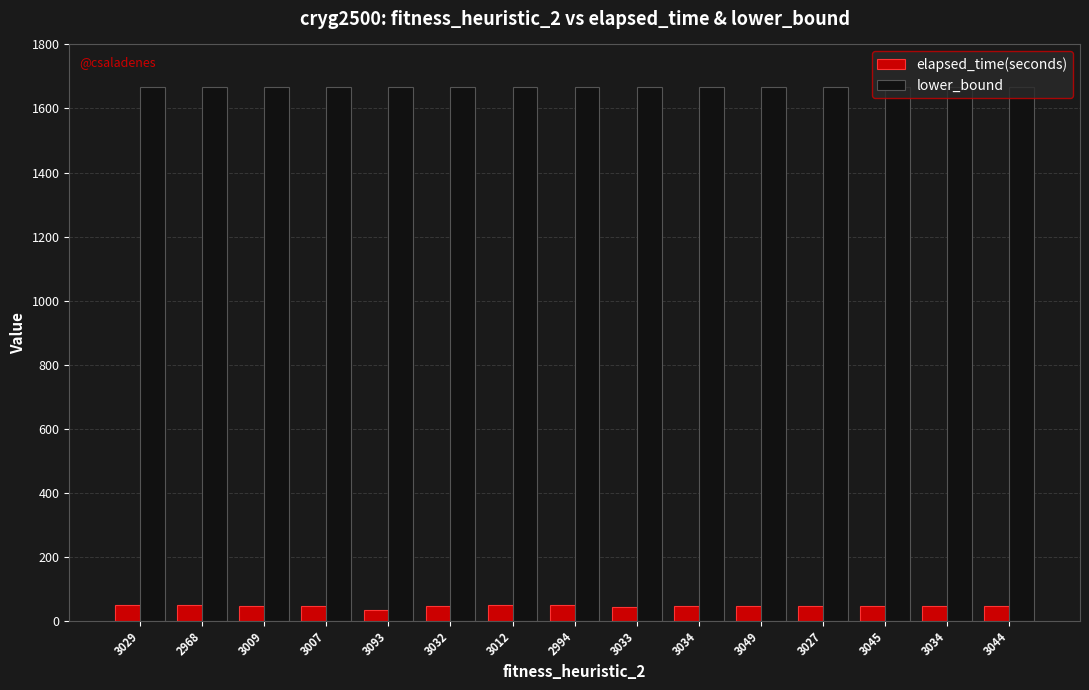

Which series has the widest spread of values?

elapsed_time(seconds)